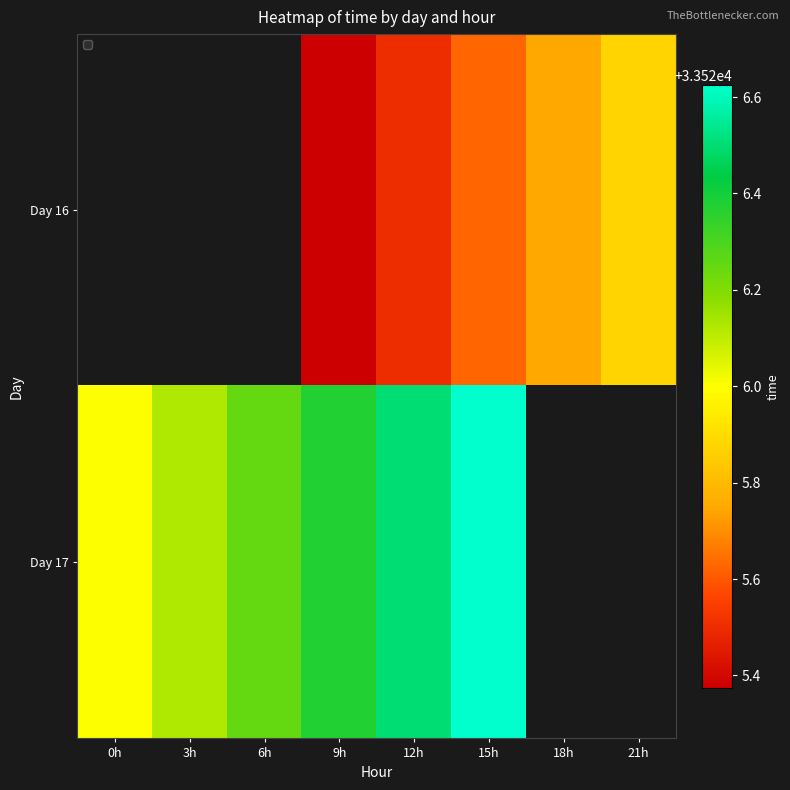

Which series changed the most between 3h and 15h?

Day 17